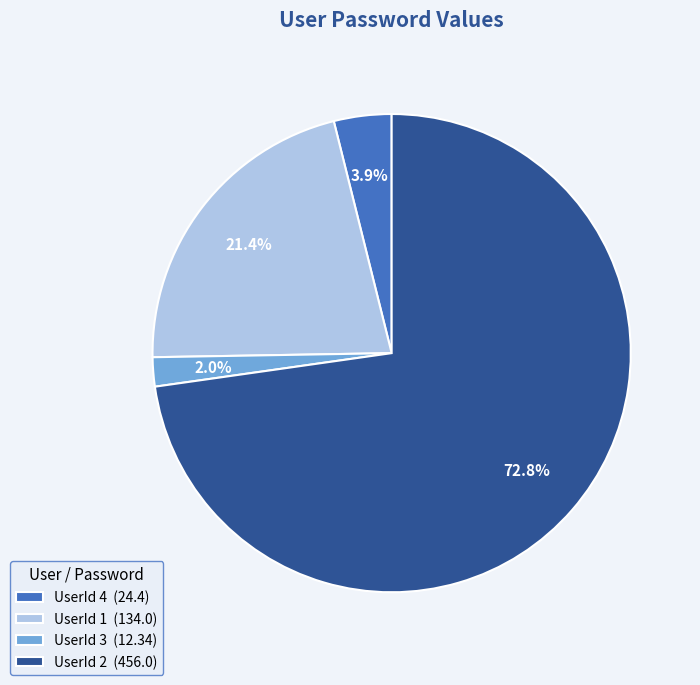

Is there a majority slice in this chart?

Yes